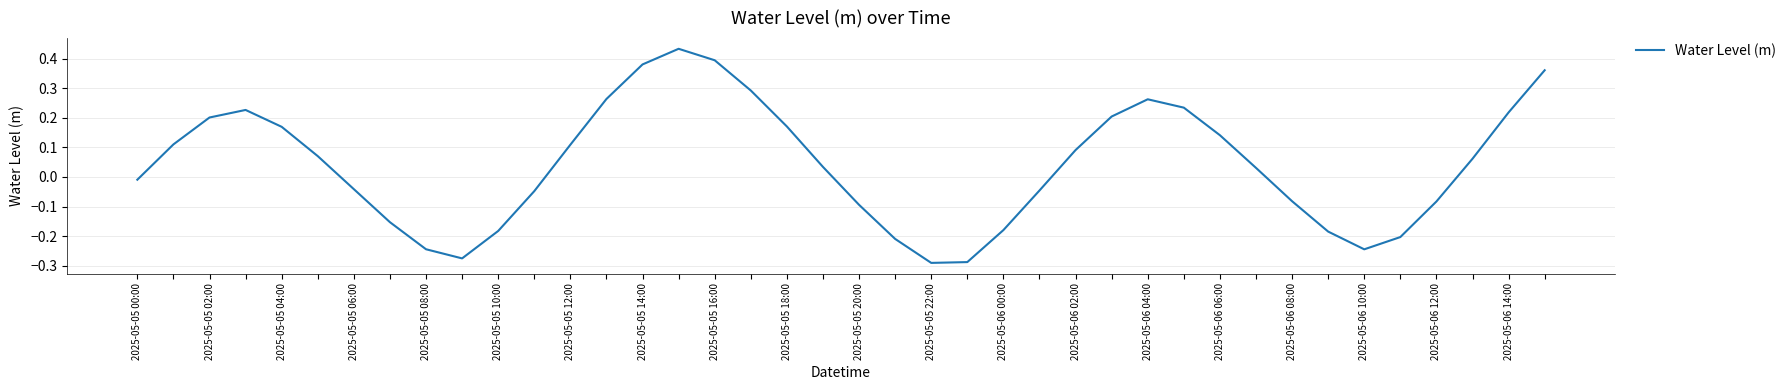

At which category does the chart reach its peak across all series?

2025-05-06 06:00